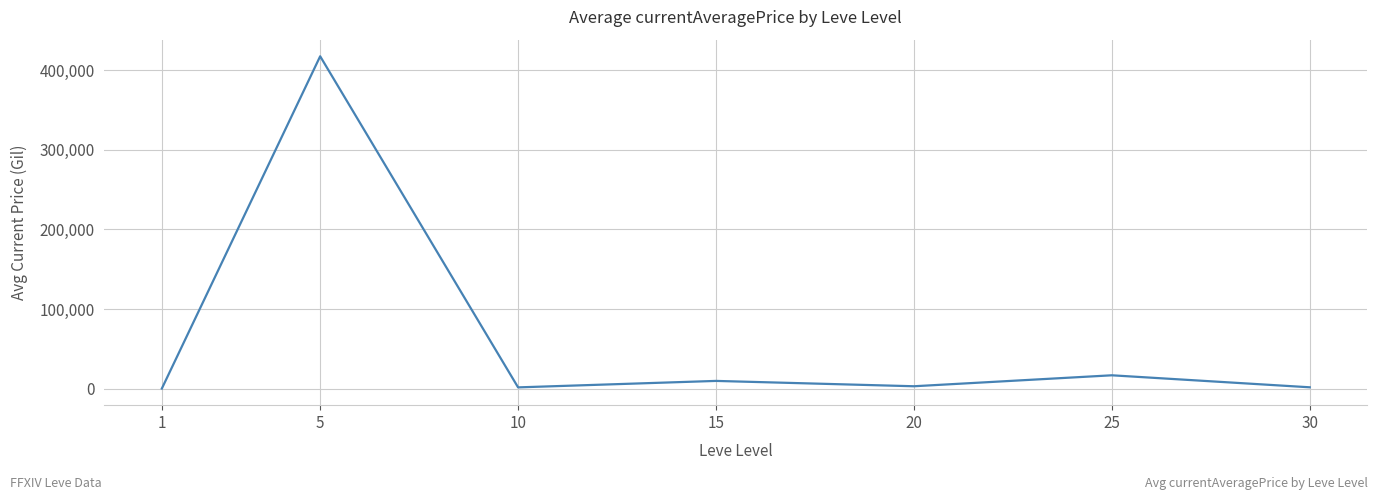

True or false: there are more than 1 points higher than both neighbors.

True